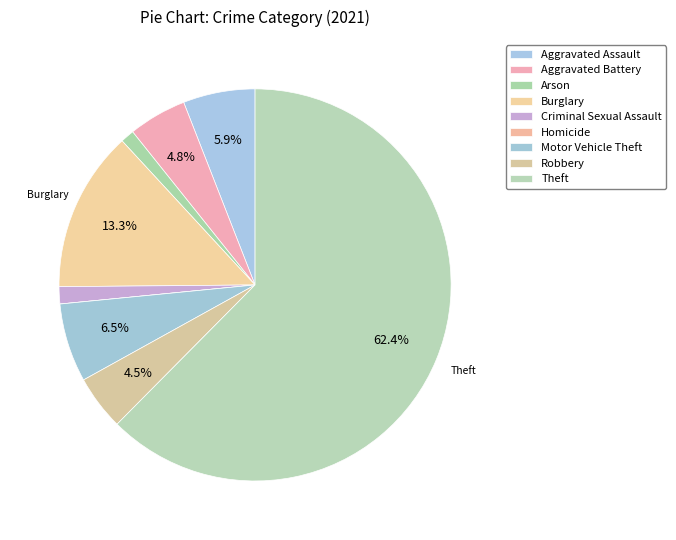

Do Motor Vehicle Theft and Criminal Sexual Assault together represent more than half of the pie?

No